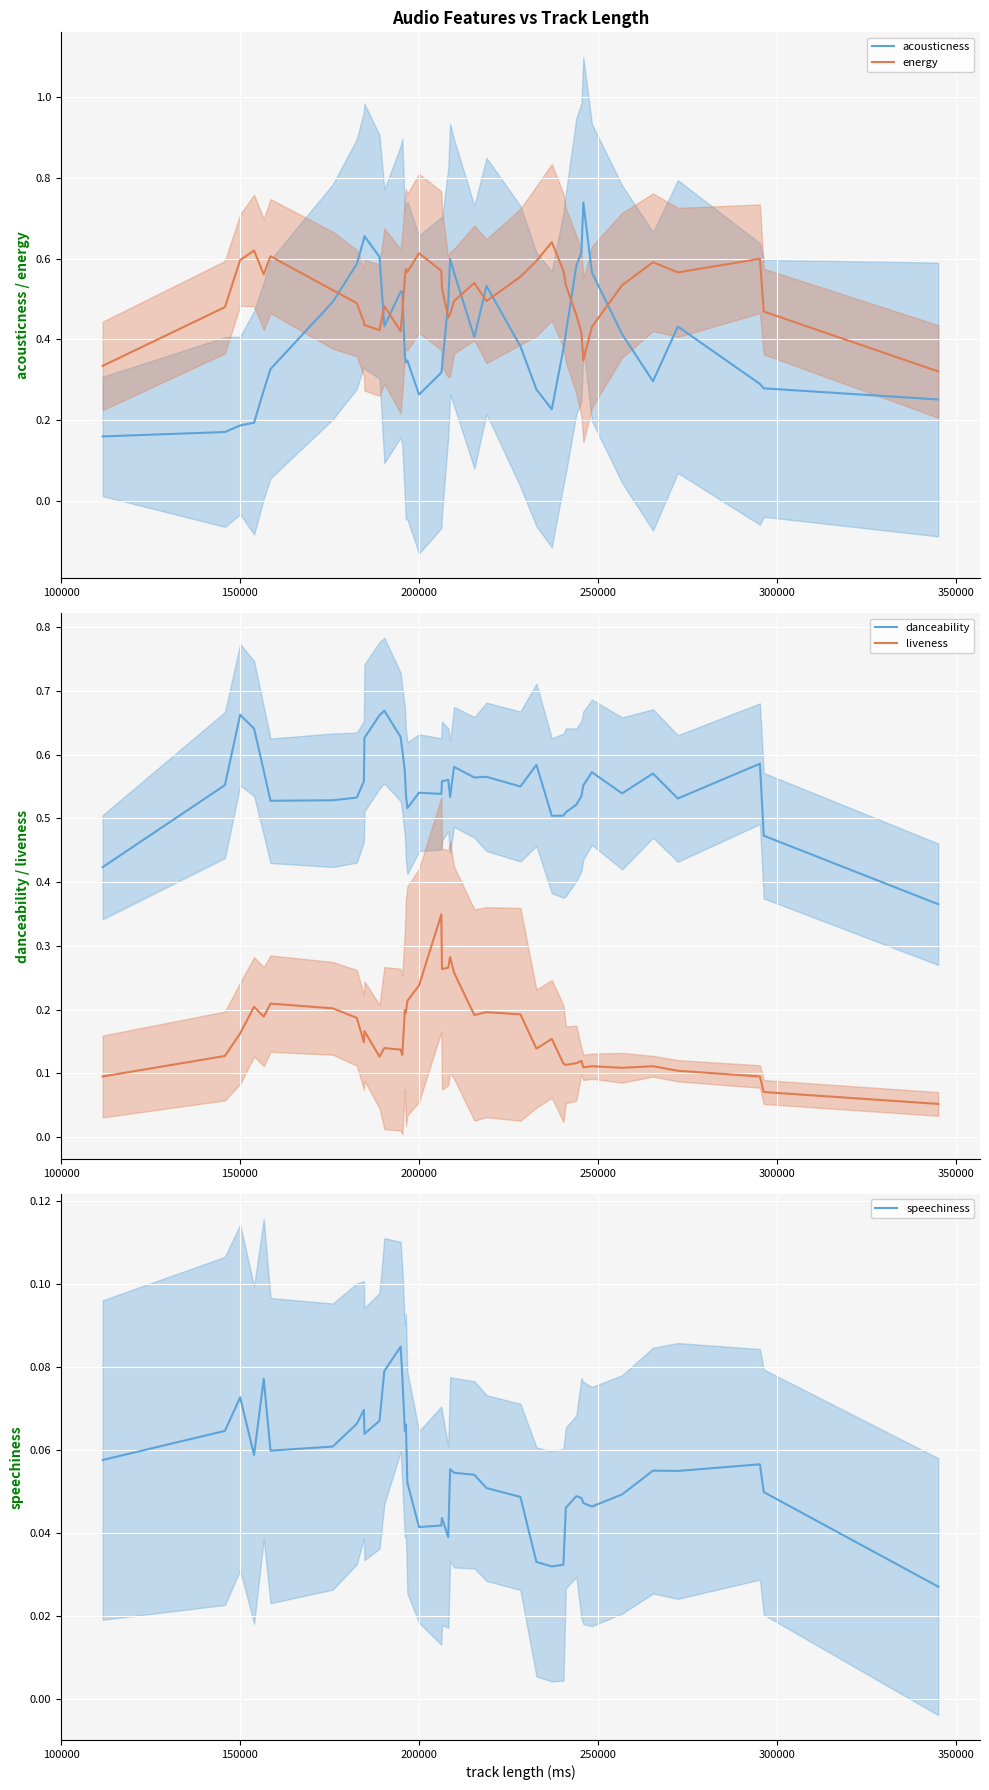

True or false: liveness and danceability intersect in this chart.

False